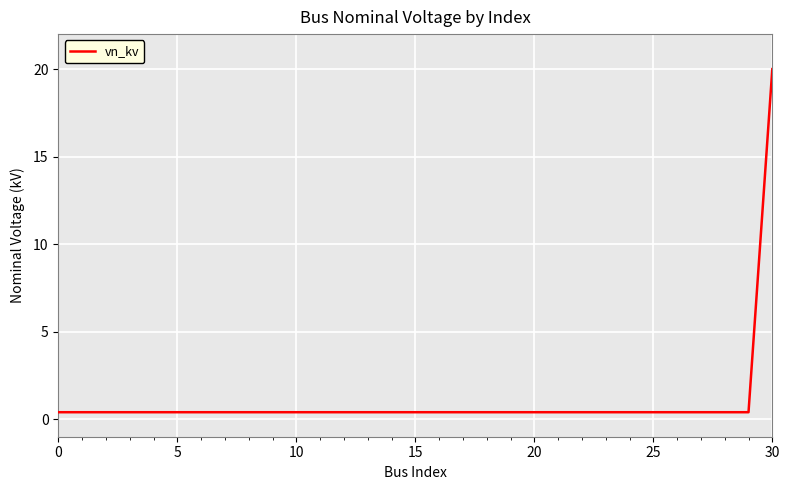

What is the maximum value shown in the chart?

20.0